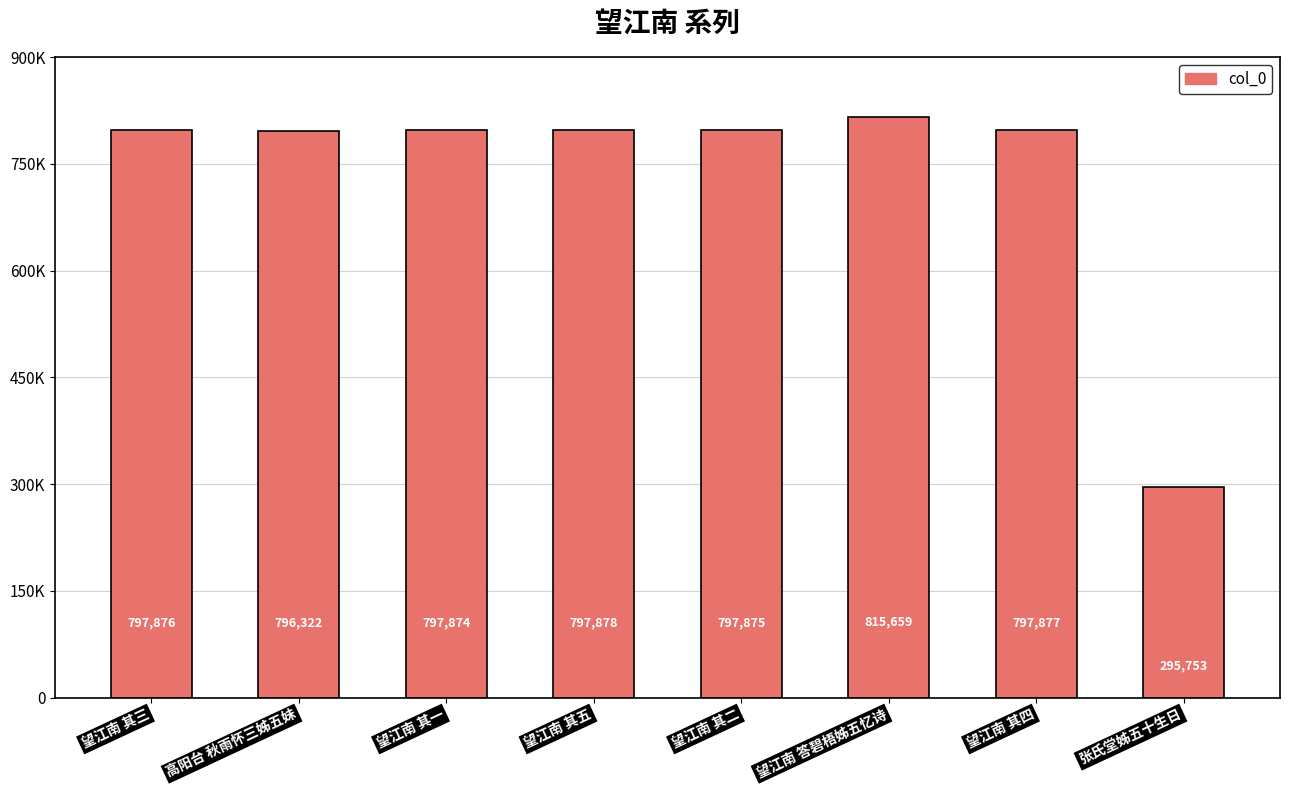

Is it true that the value at 望江南 其四 is 797877?

True